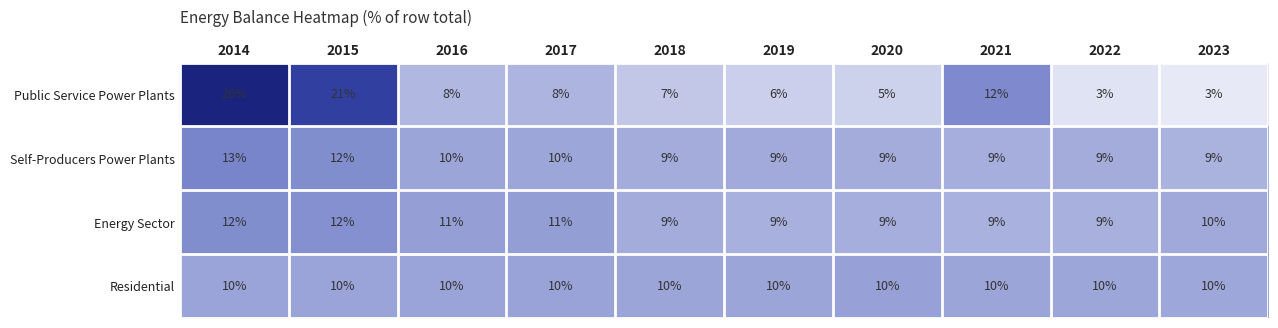

What is the sum of all Residential values?

100